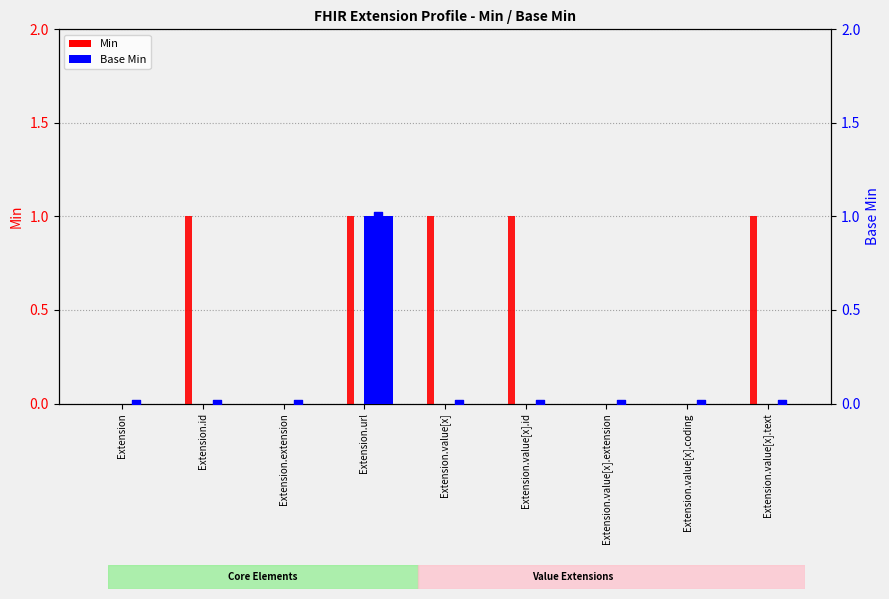

What are all the series names shown in the legend?

Min, Base Min